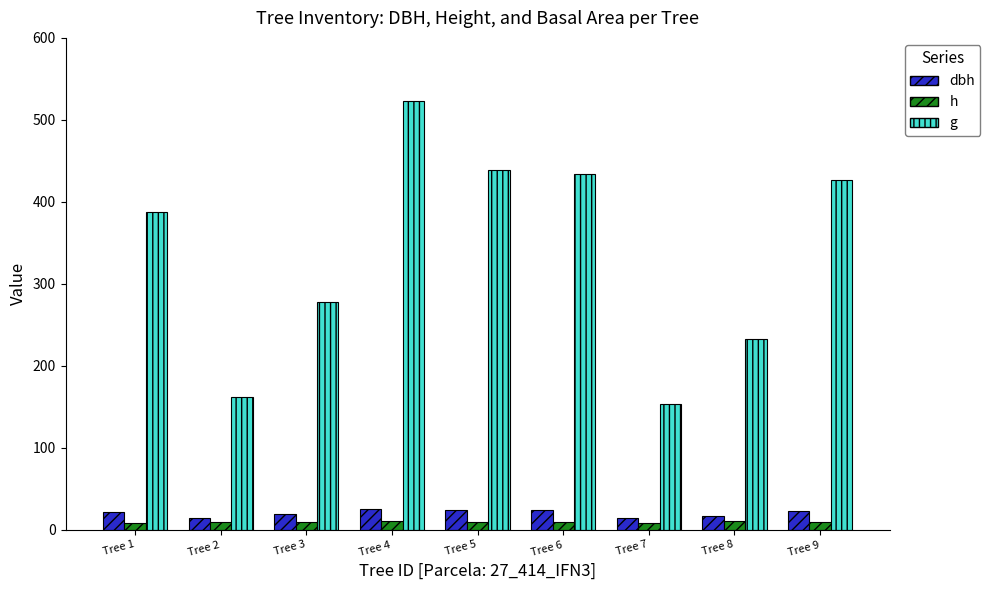

How many series are shown in this chart?

3